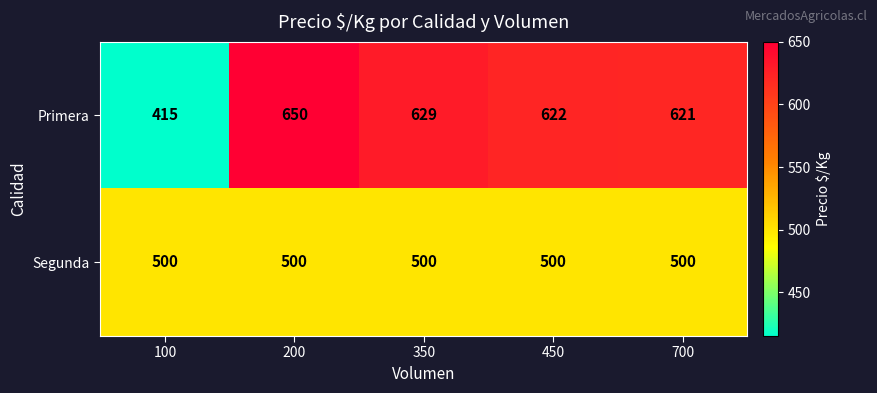

List the series in order of their peak value, highest first.

Primera, Segunda